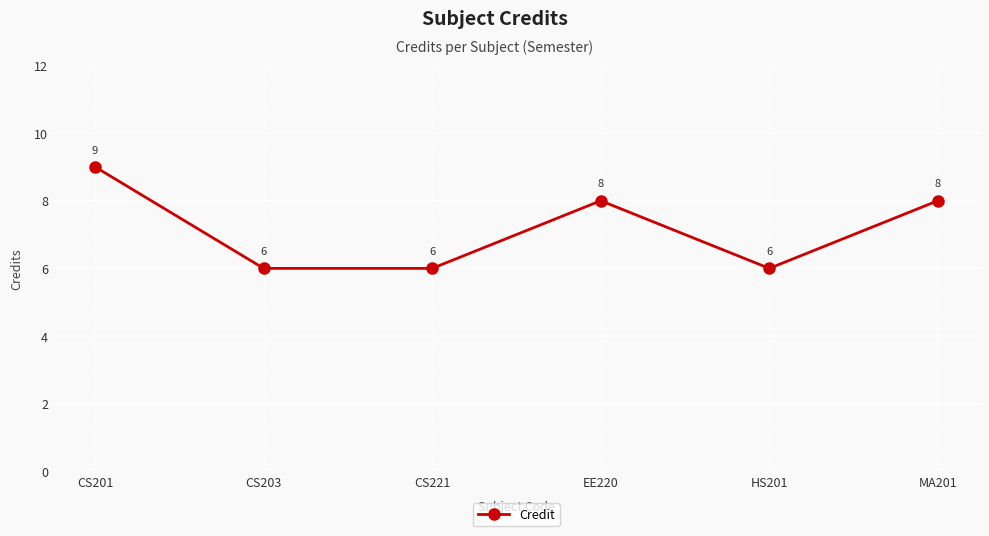

True or false: the data shows 8 at EE220.

True